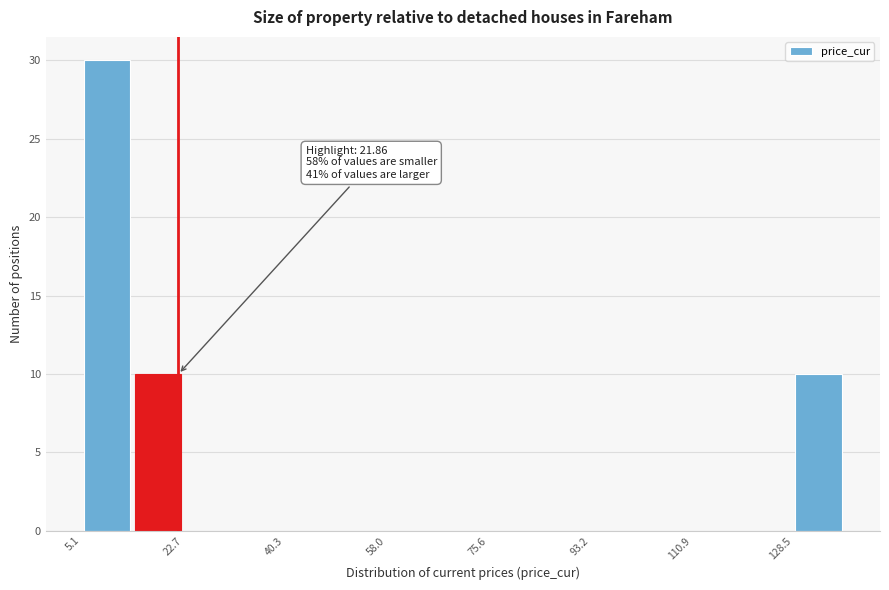

Which range on the x-axis has the tallest bar?

6 to 14